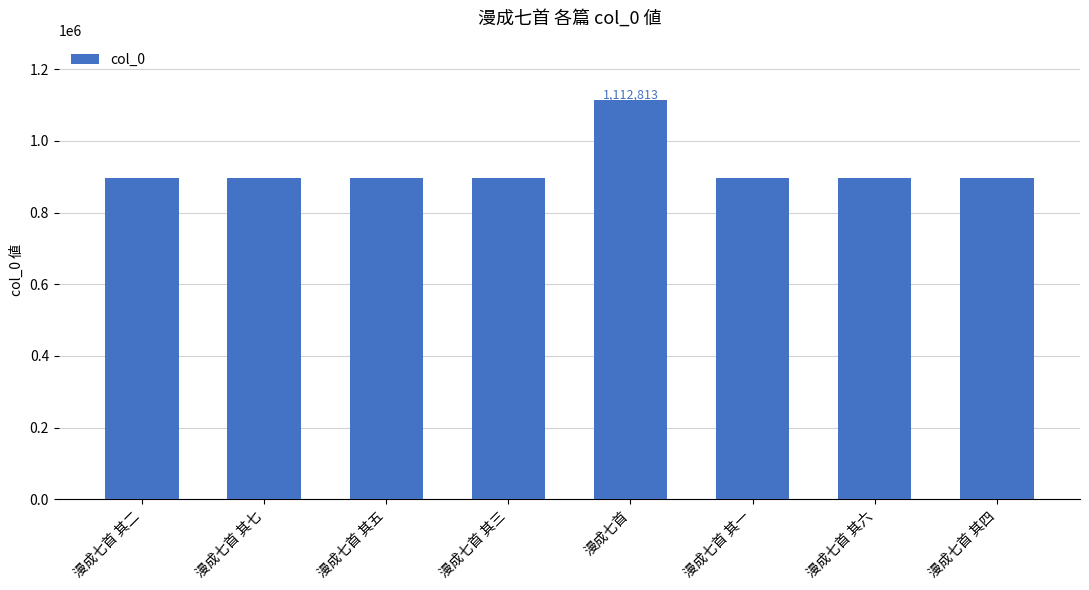

Does the chart contain any negative values?

No